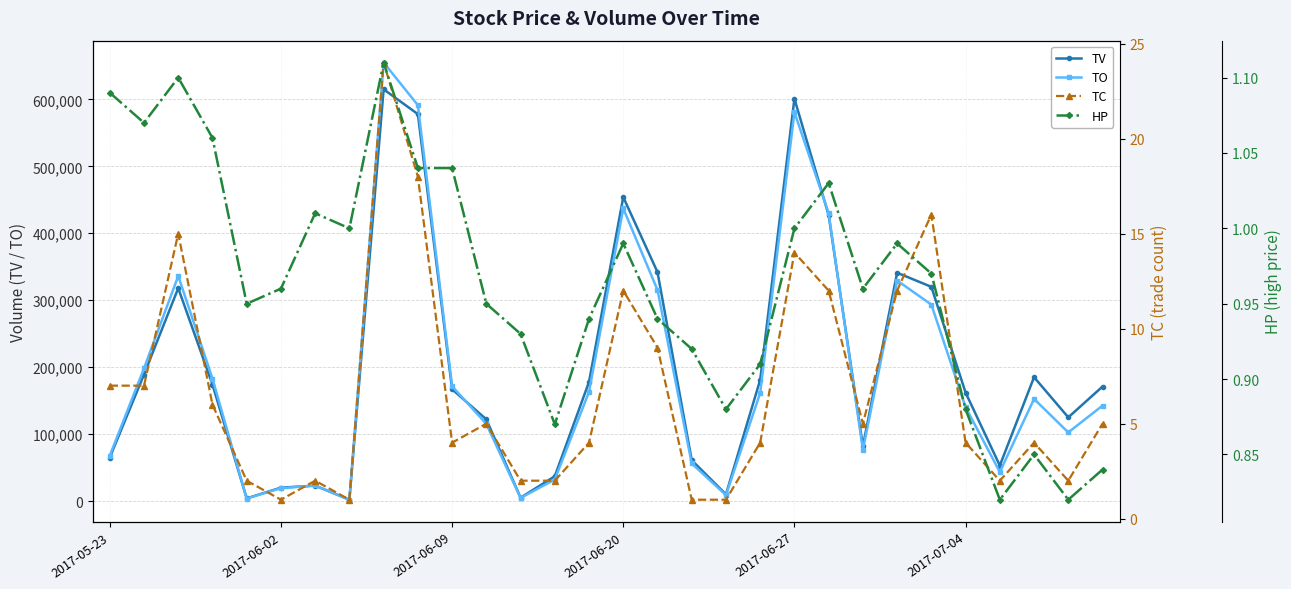

True or false: TC has more than 1 points higher than both neighbors.

True